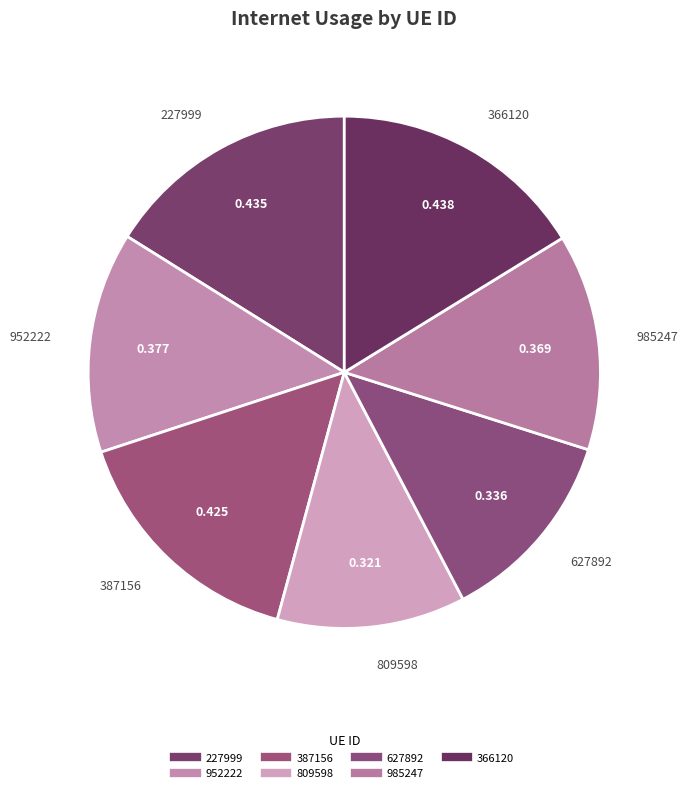

What is the change in value from 952222 to 366120?

+0.1